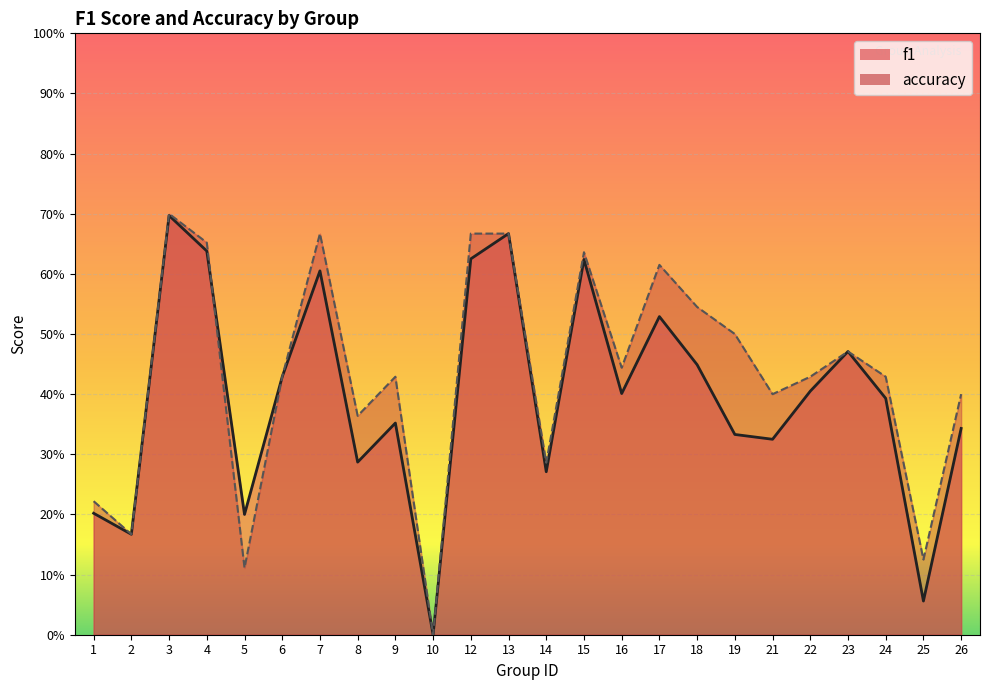

What is the value of the accuracy point at the 19th from the left?

0.4